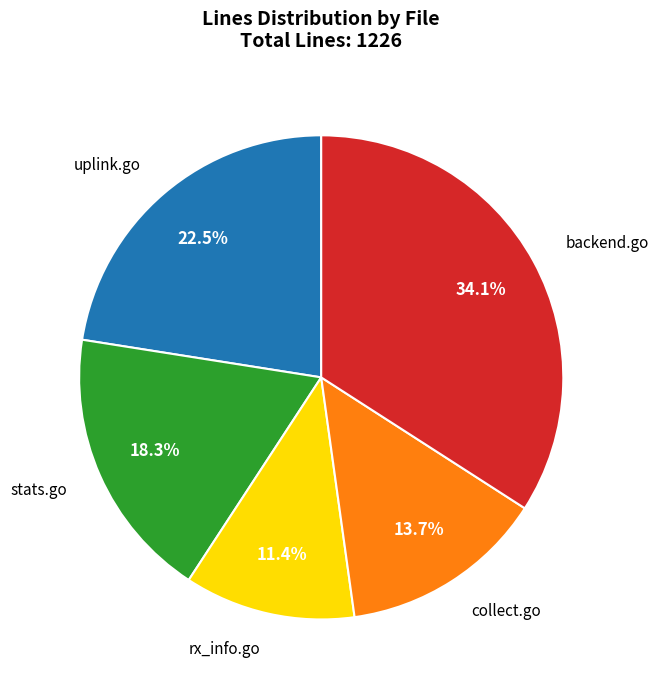

Does any single category account for the majority?

No